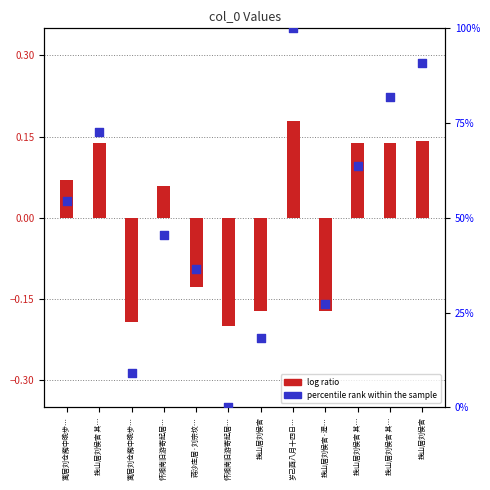

What is the change in value from 蒋沙庄居·刘宗坟… to 挽山居刘侯官?

+54.5